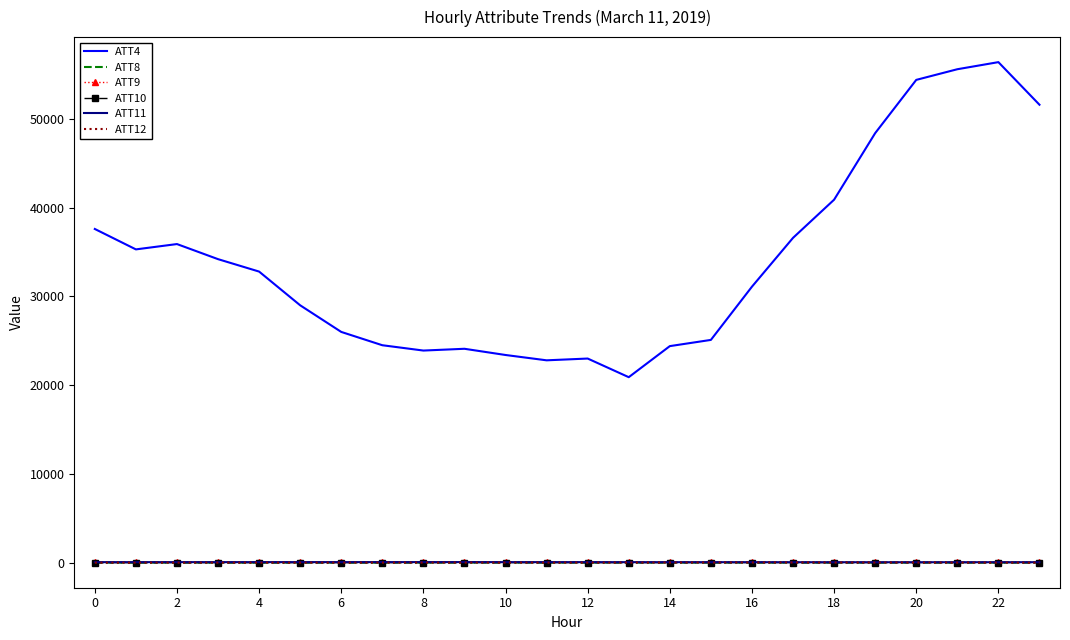

Which series has the largest range (max minus min)?

ATT4